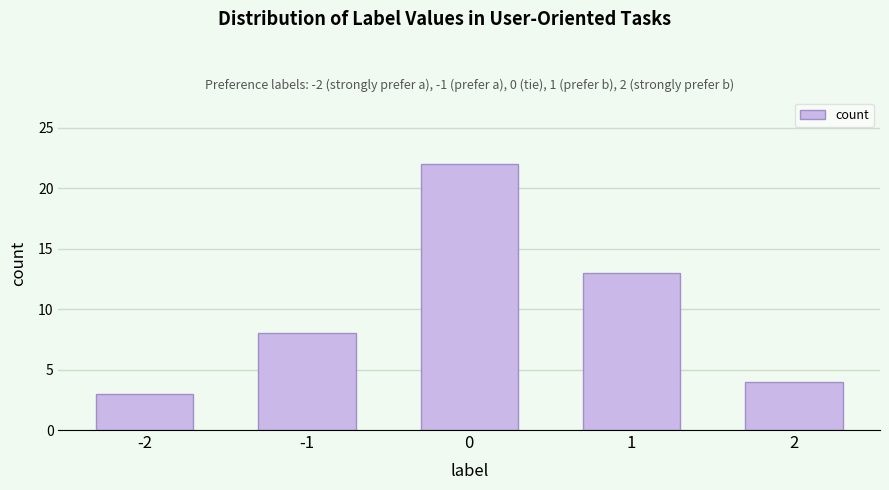

Reading left to right, list all the values displayed in this chart.

-2=3	-1=8	0=22	1=13	2=4